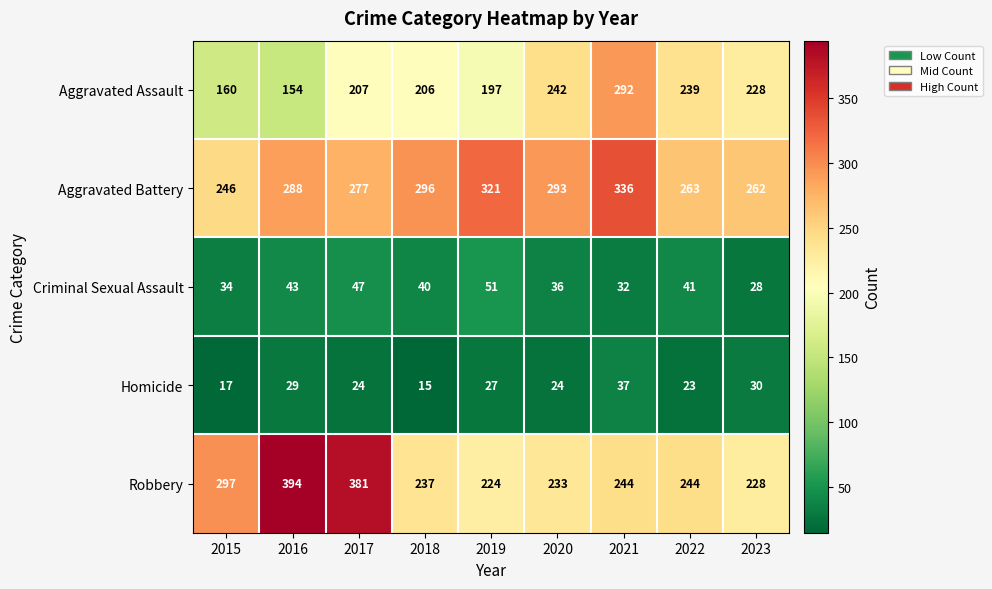

At which category is the sum across all series the highest?

2021